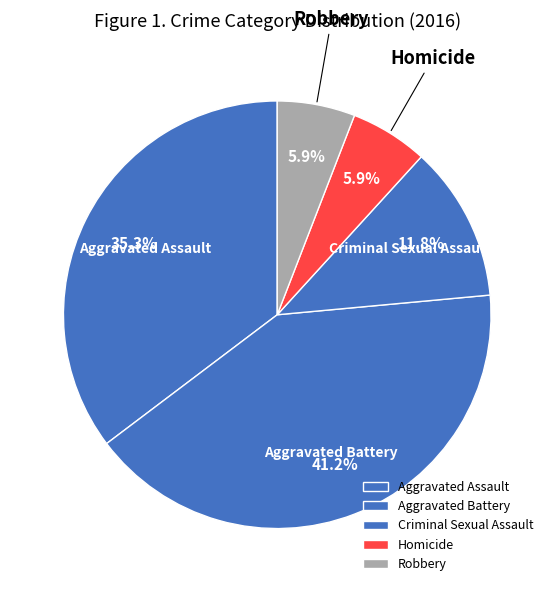

What percentage do Homicide and Aggravated Battery together represent?

47.1%